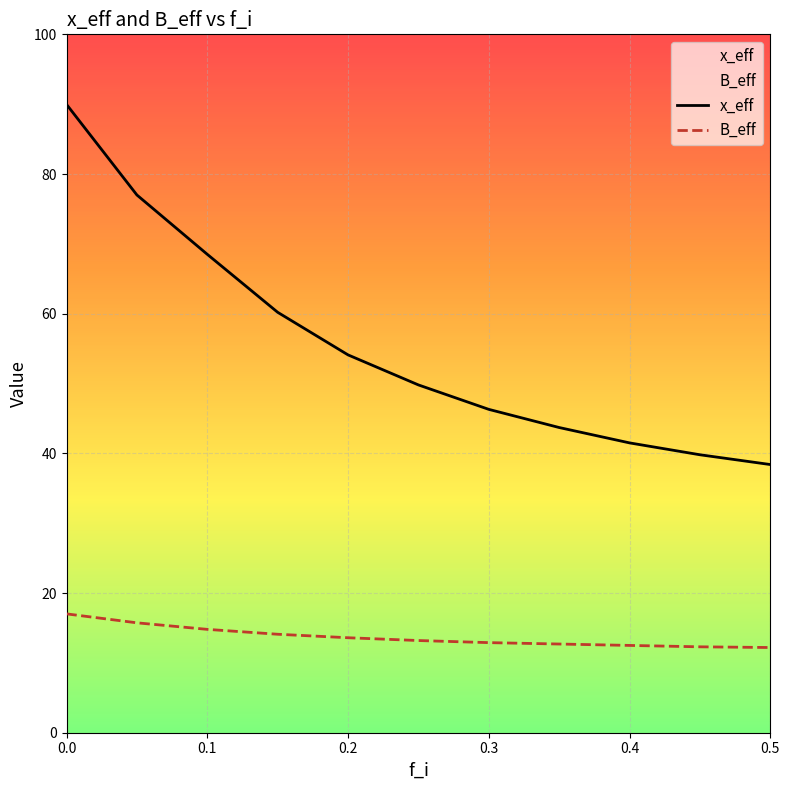

Rank the series at 0.5 from lowest to highest value.

B_eff, x_eff